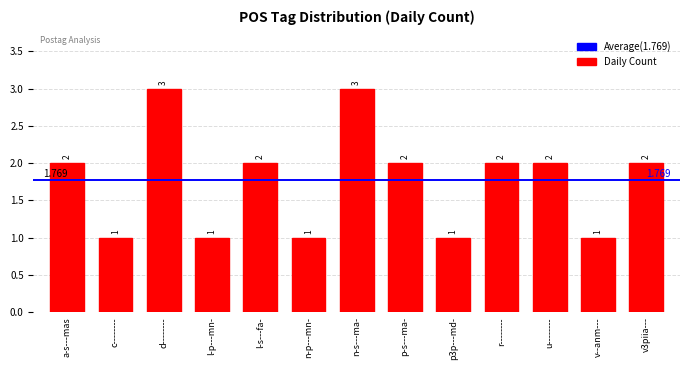

What is the label of the 13th bar from the right?

a-s---mas